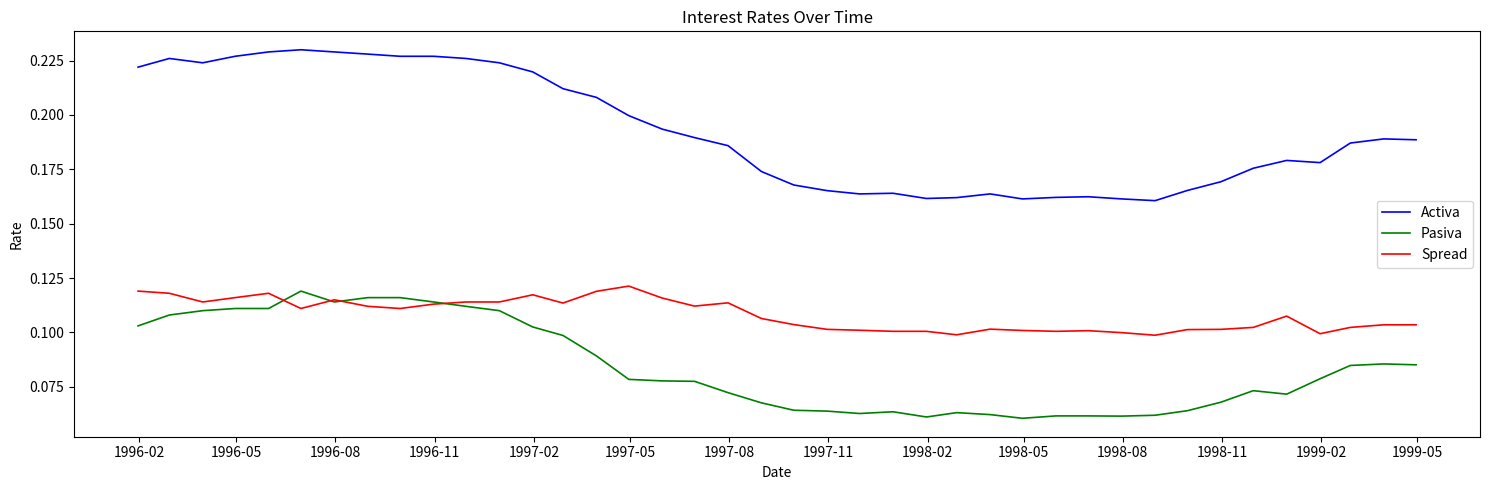

Which series has the largest range (max minus min)?

Activa